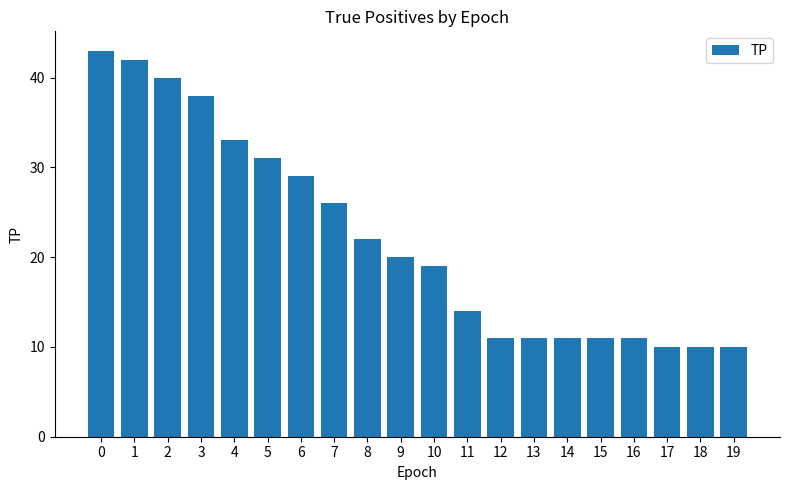

Which has a higher value, 18 or 8?

8